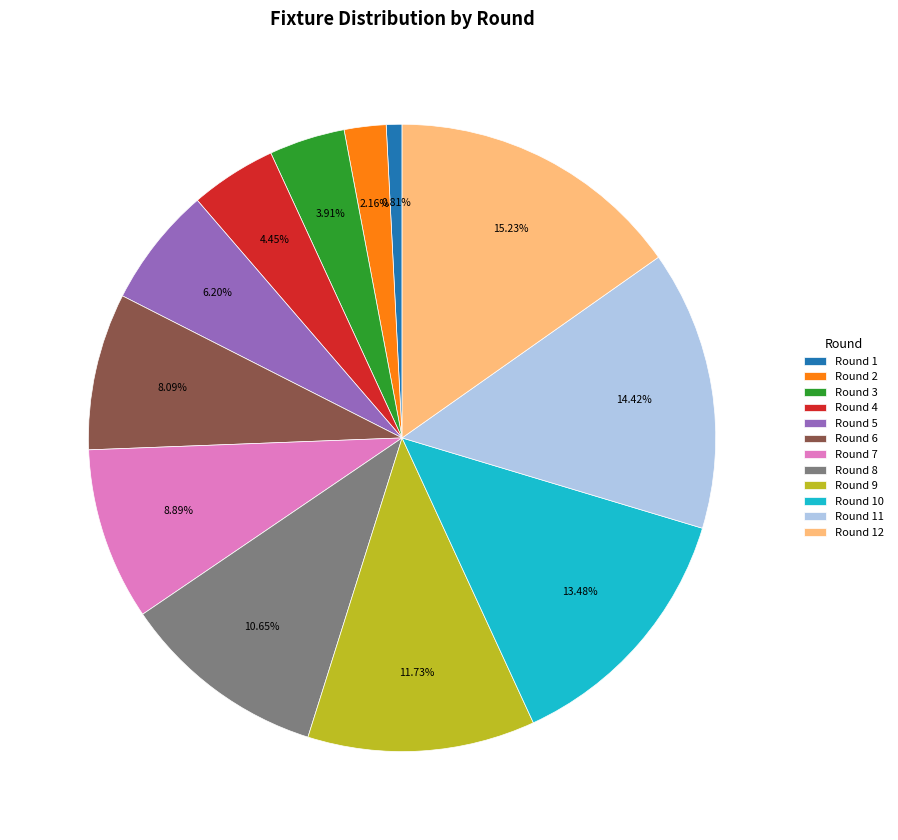

Combined, do Round 11 and Round 12 account for over 50%?

No